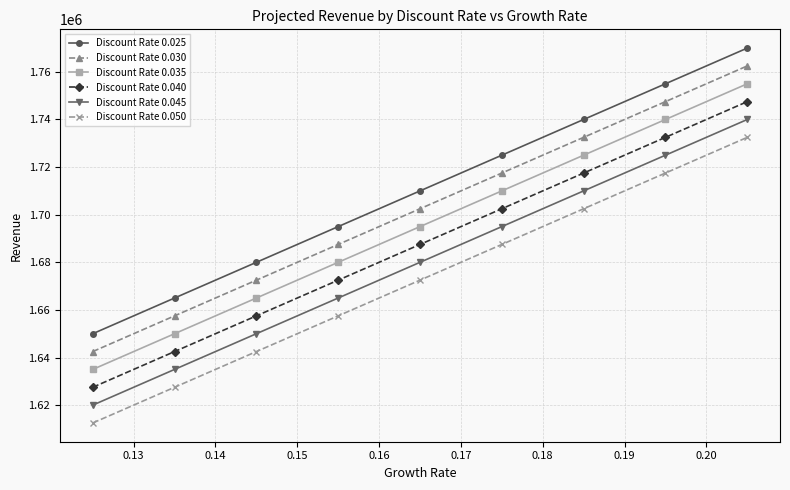

What is the difference between the maximum and second lowest values in the Discount Rate 0.035 series?

105000